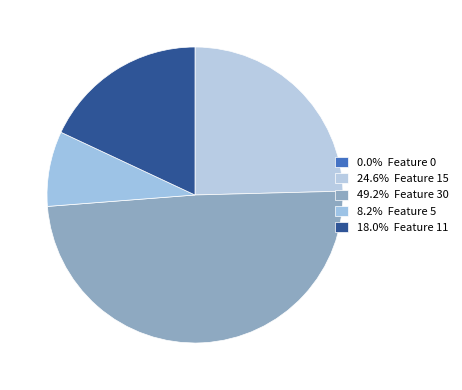

Rank the categories by value from lowest to highest.

Feature 0, Feature 5, Feature 11, Feature 15, Feature 30